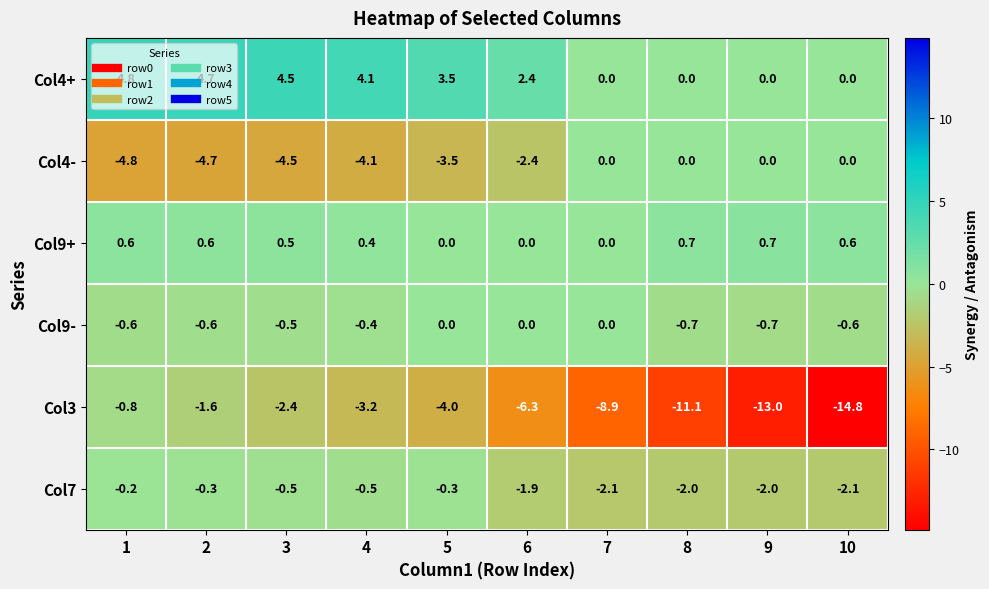

What is the total value across all series at 5?

-4.3